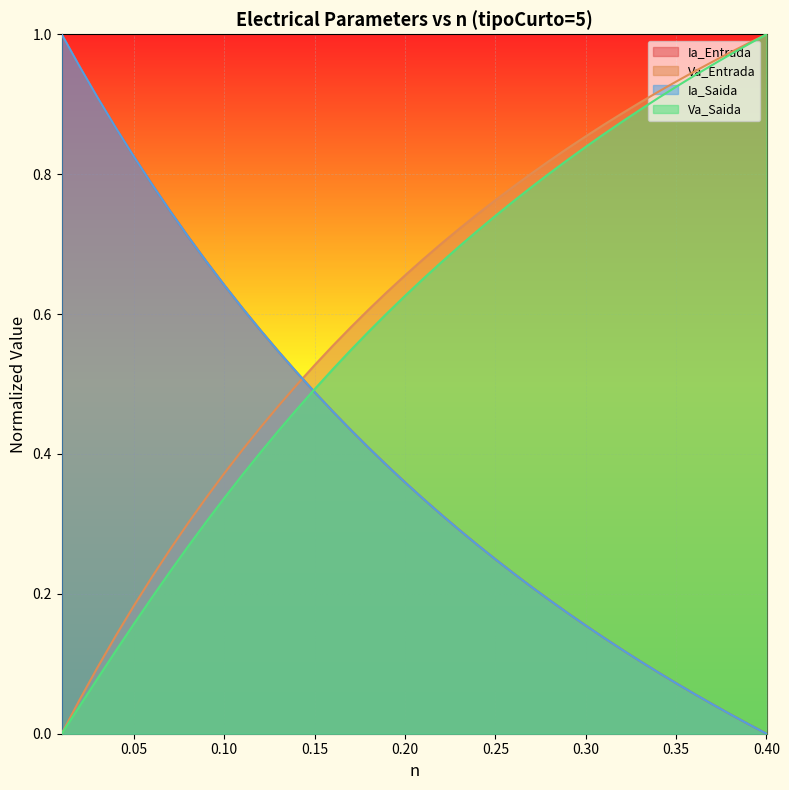

What is the difference between the maximum and minimum values in the Ia_Saida series?

1.0